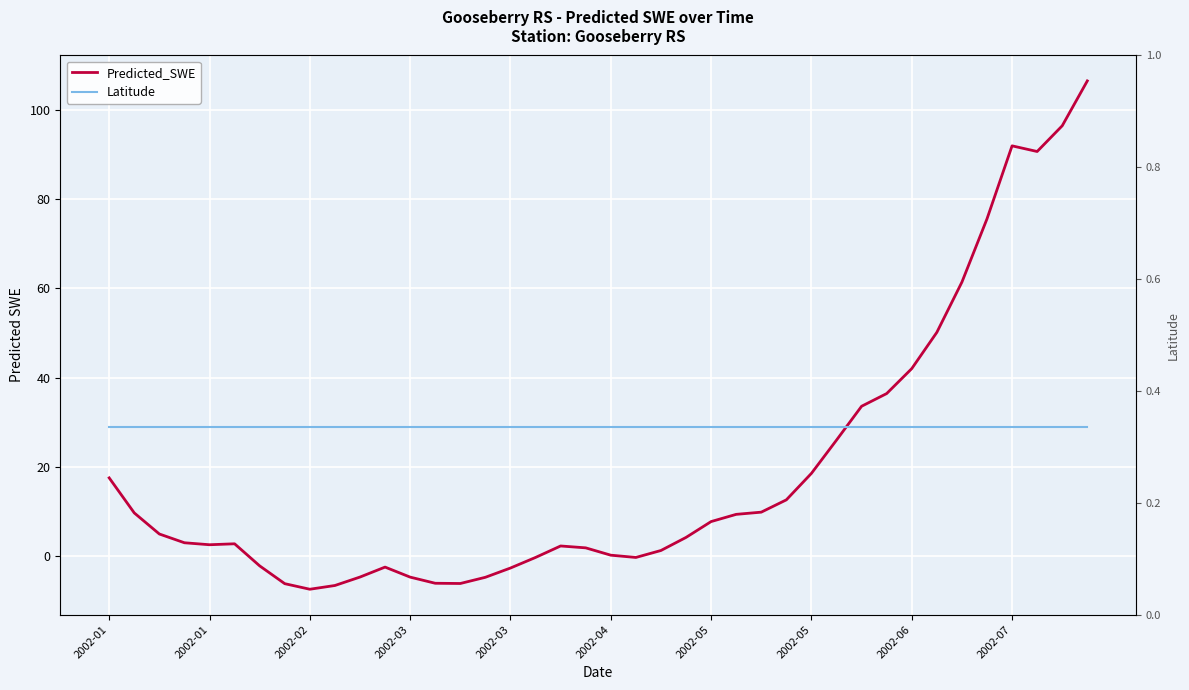

What is the highest value of the Predicted_SWE series?

106.4